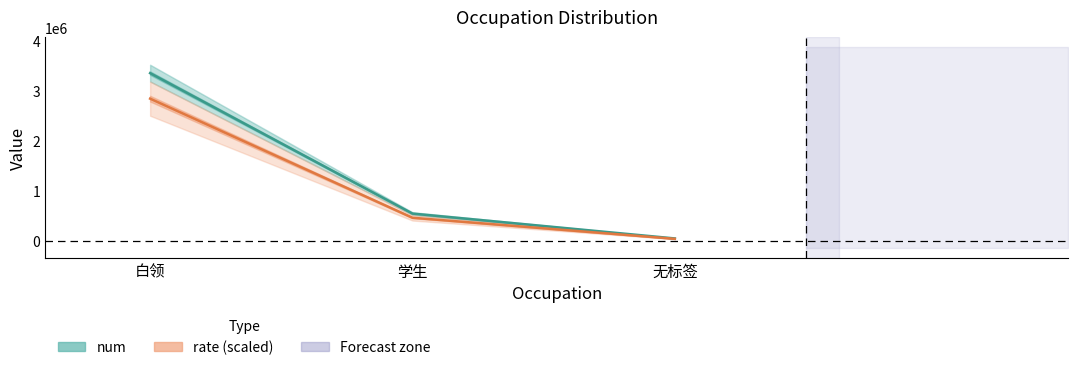

What position from the left is 白领?

1